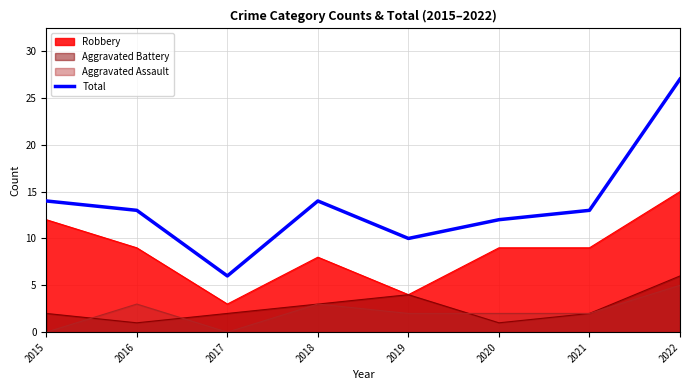

The chart shows a value of 14 at 2018. True or false?

True